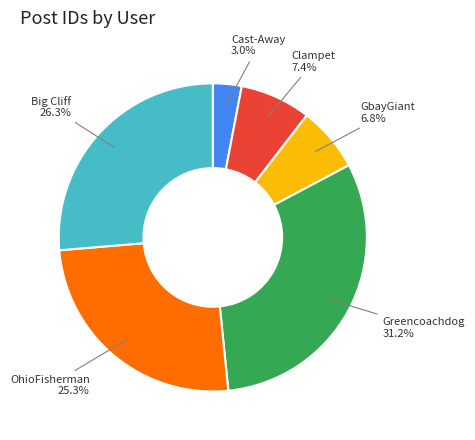

What is the ratio of the value at GbayGiant to the value at Big Cliff?

0.3